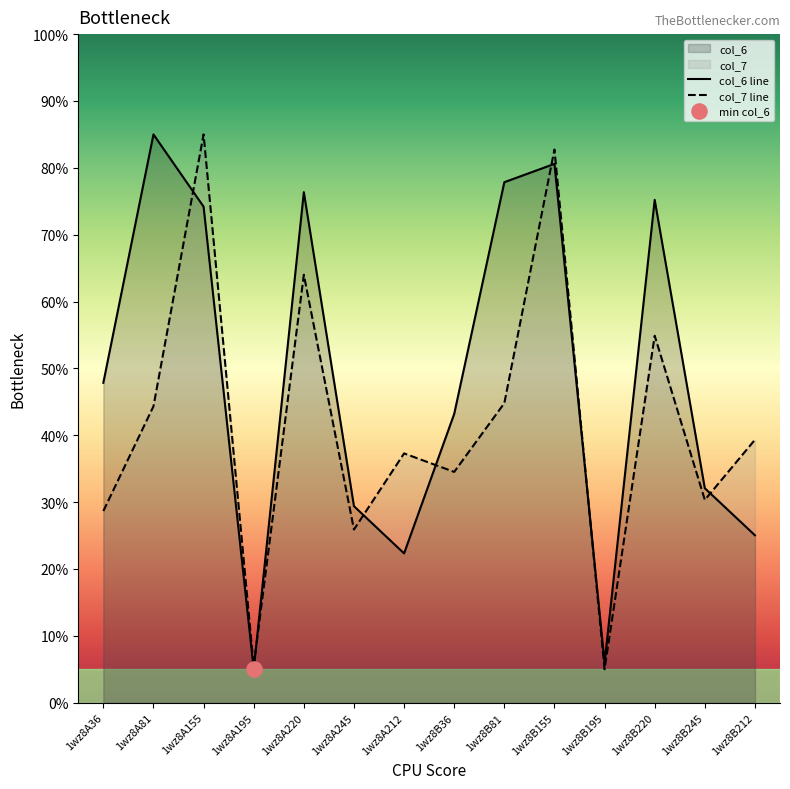

Which series reaches the minimum Y coordinate?

col_6 line